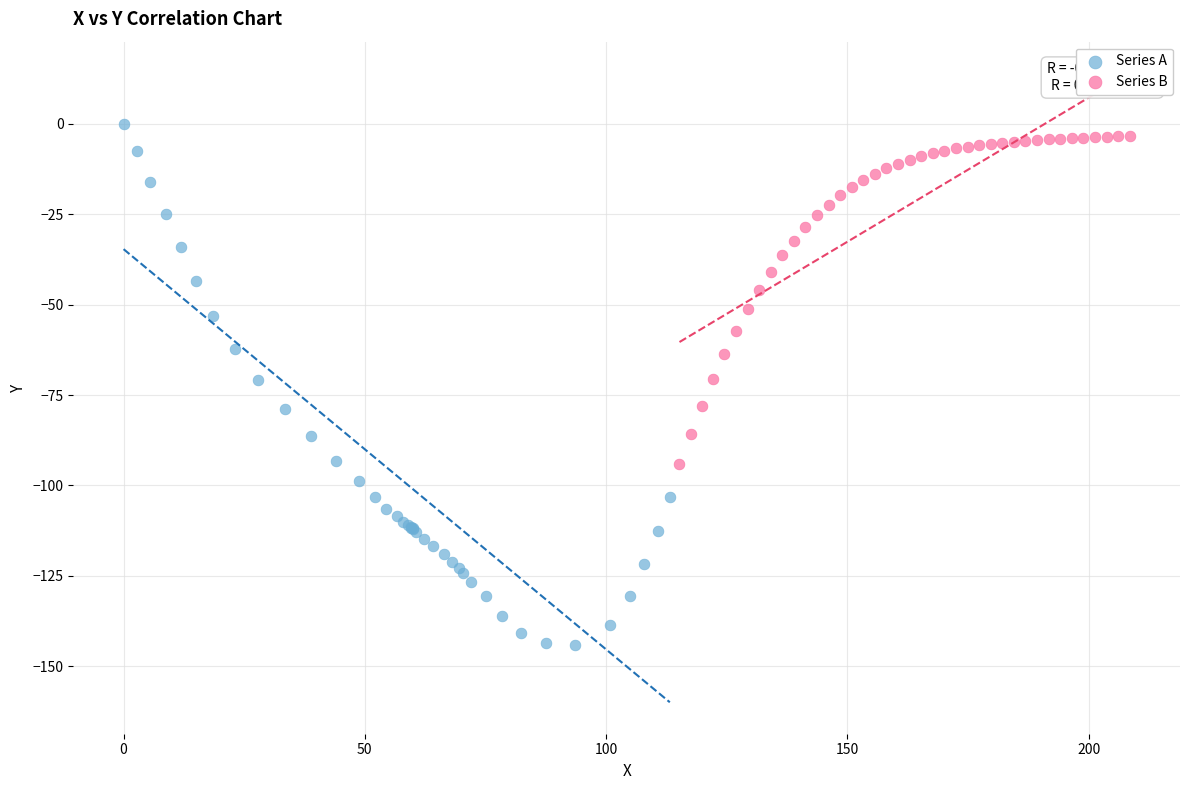

What are all the series names shown in the legend?

Series A, Series B